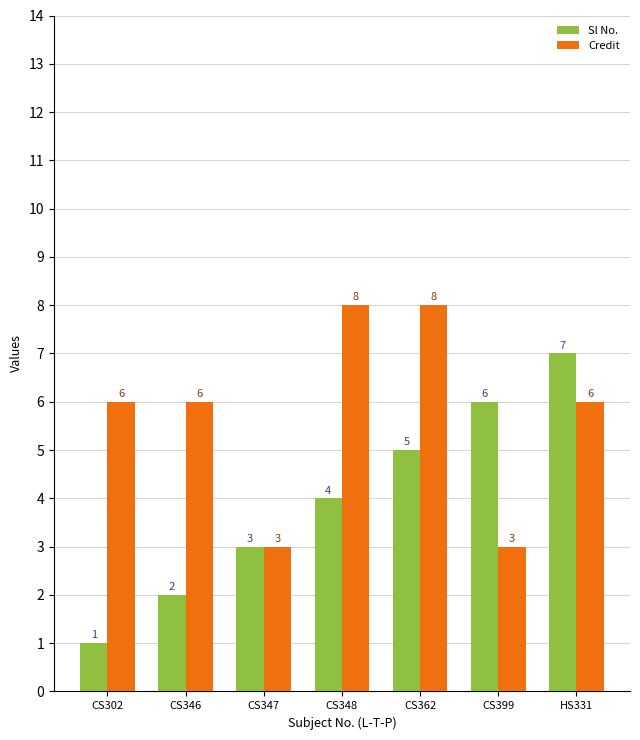

Which category has the lowest value across all series?

CS302